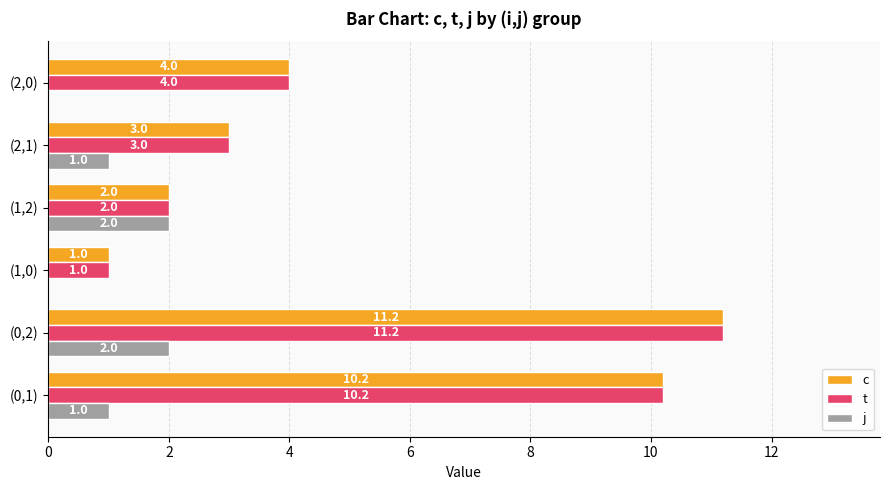

At which category is the sum across all series the highest?

(0,2)